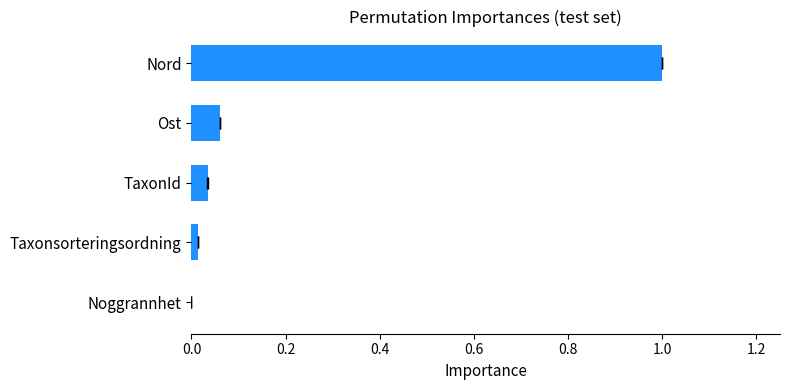

What is the sum of all values?

1.1